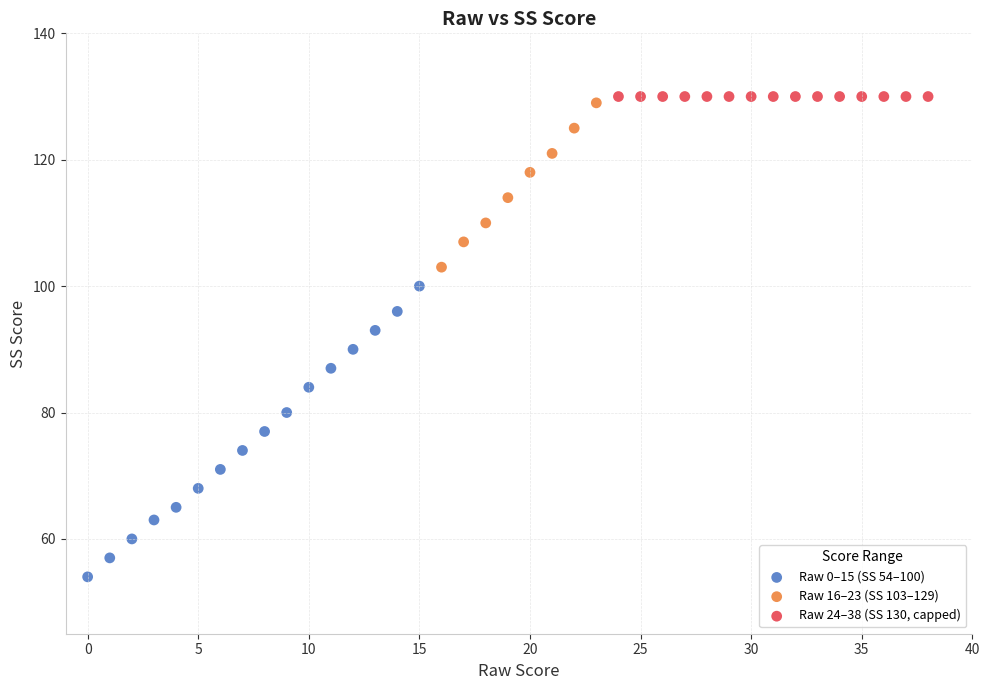

Which series reaches the maximum Y coordinate?

Raw 24–38 (SS 130, capped)